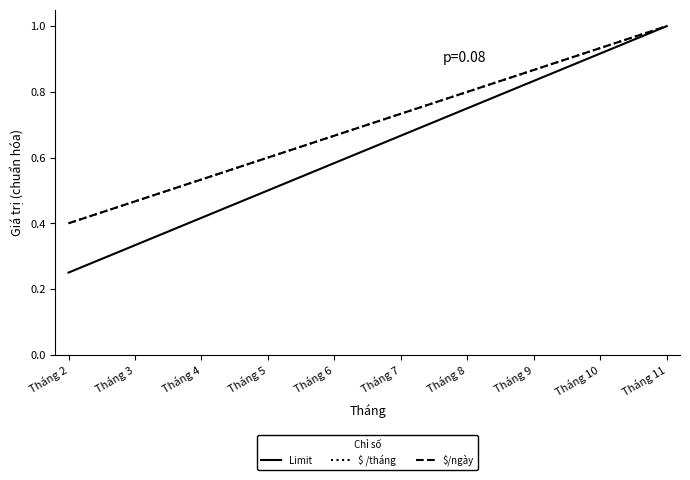

How many lines are shown in the chart?

3